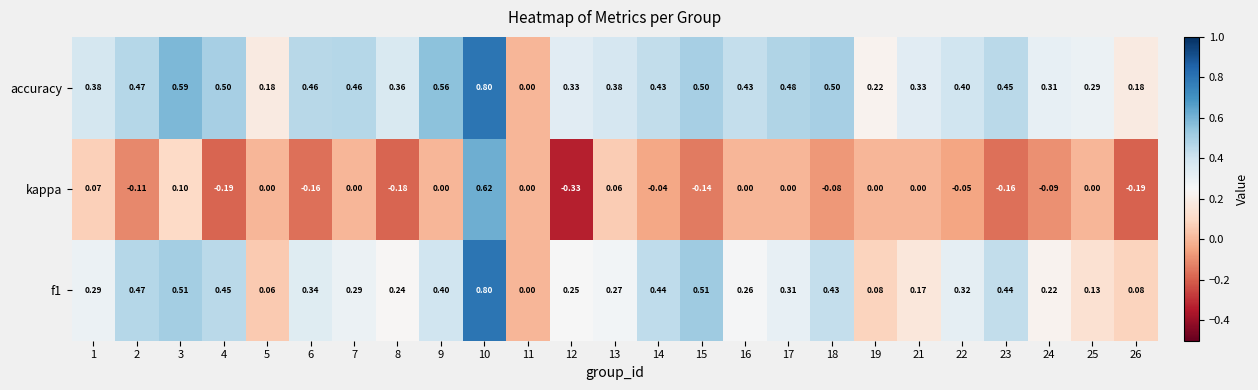

Which series has the widest spread of values?

kappa